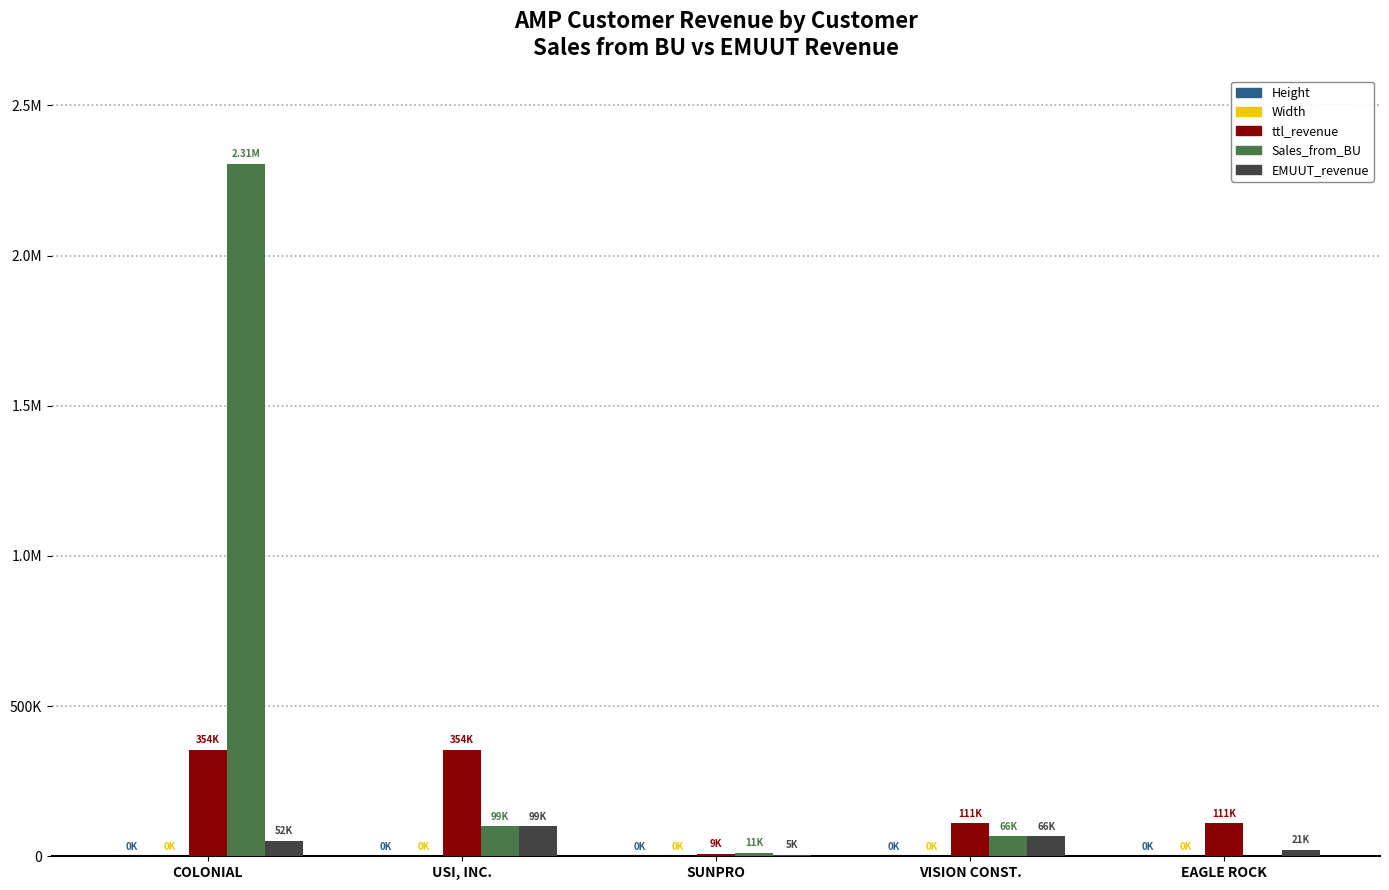

Are the bars grouped side by side (vs. stacked)?

Yes